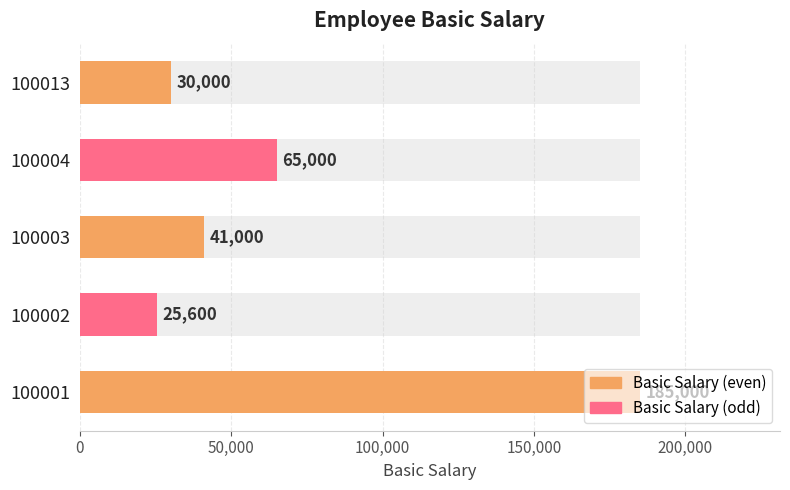

What is the average value?

69320